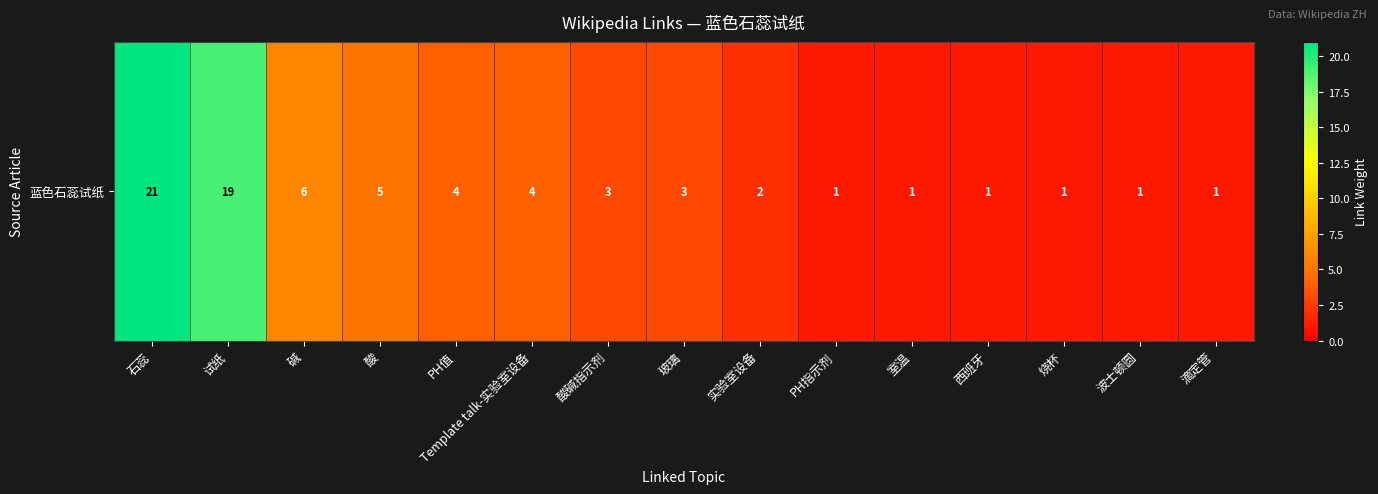

What is the change in value from 酸碱指示剂 to 波士顿圆?

-2